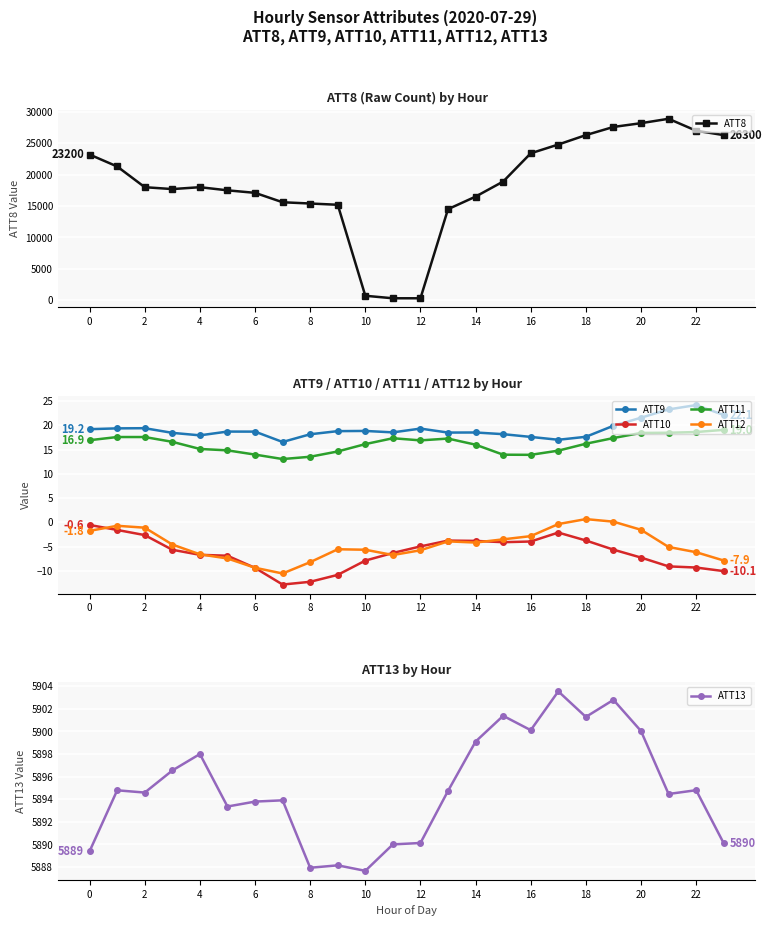

What is the highest value of the ATT9 series?

24.2